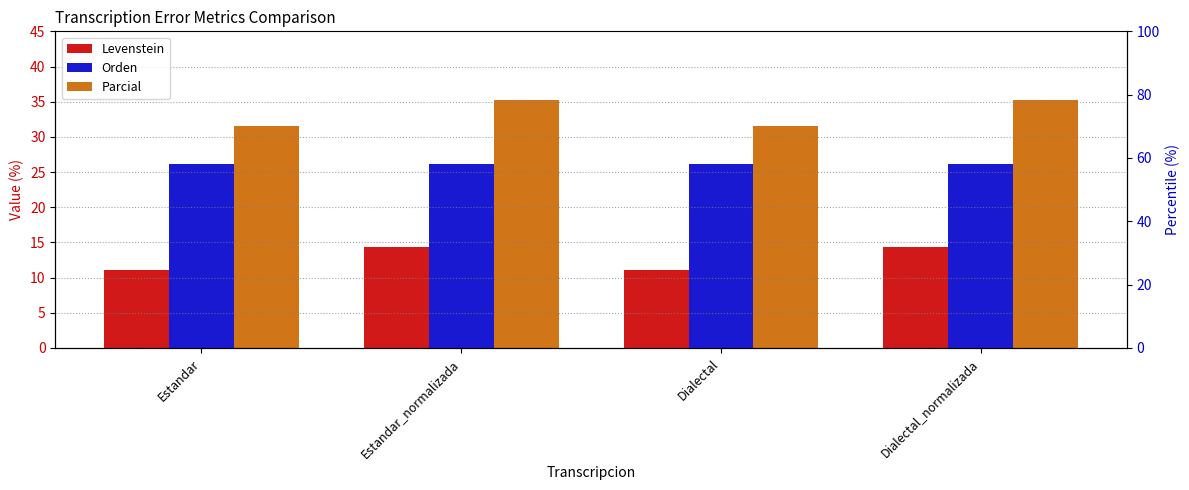

What position from the left is Dialectal?

3